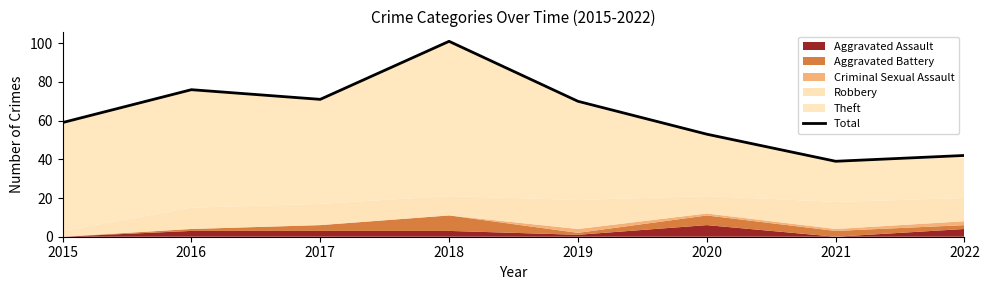

What is the average value?

64